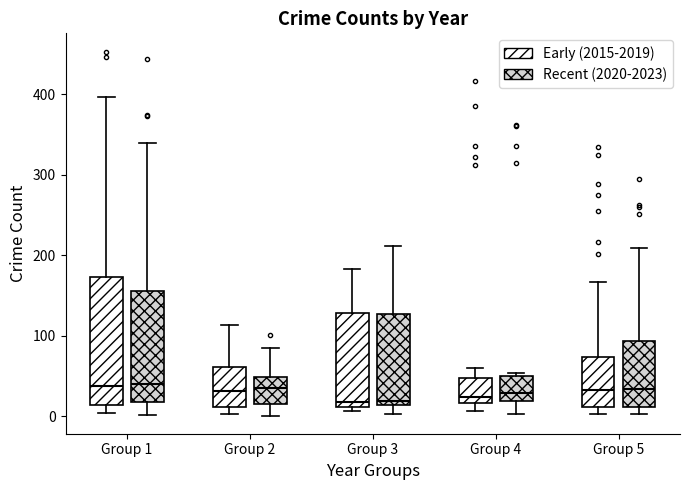

Comparing the boxes themselves (not the whiskers), which one is the tallest?

Group 1 (Early (2015-2019))